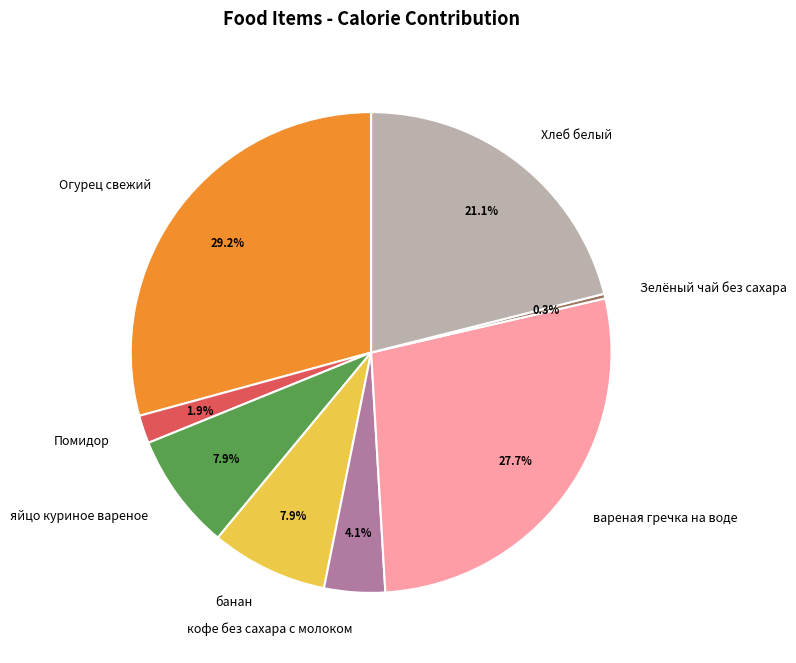

Does Хлеб белый account for over 50% of the chart?

No